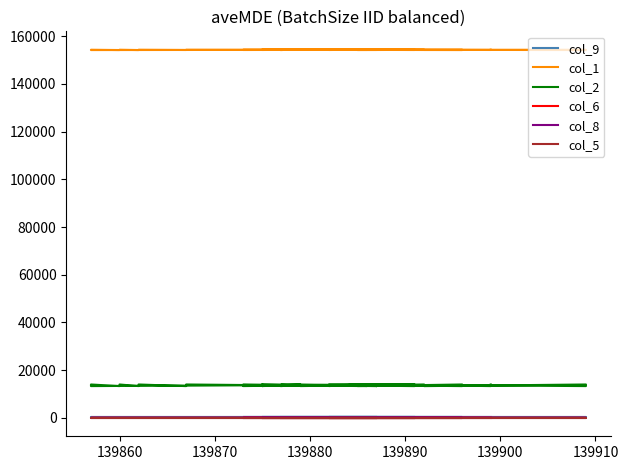

How many series are shown in this chart?

6